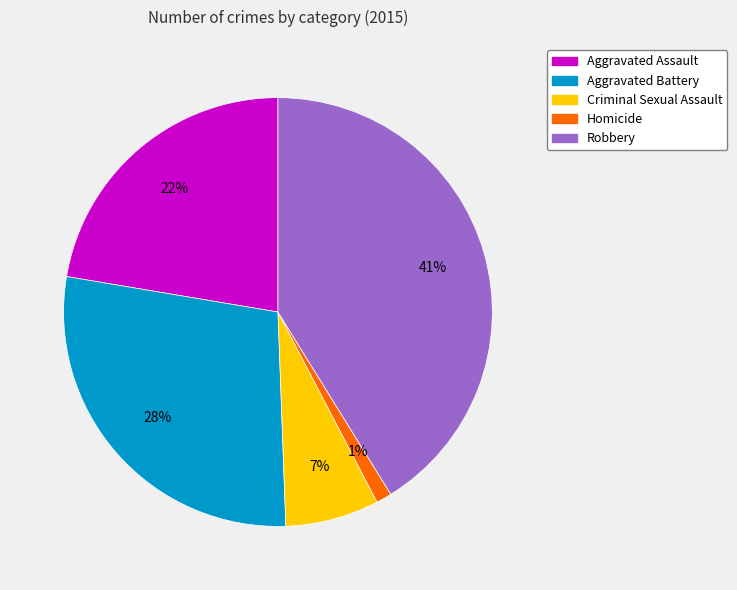

The Homicide slice represents 1% of the pie. True or false?

True